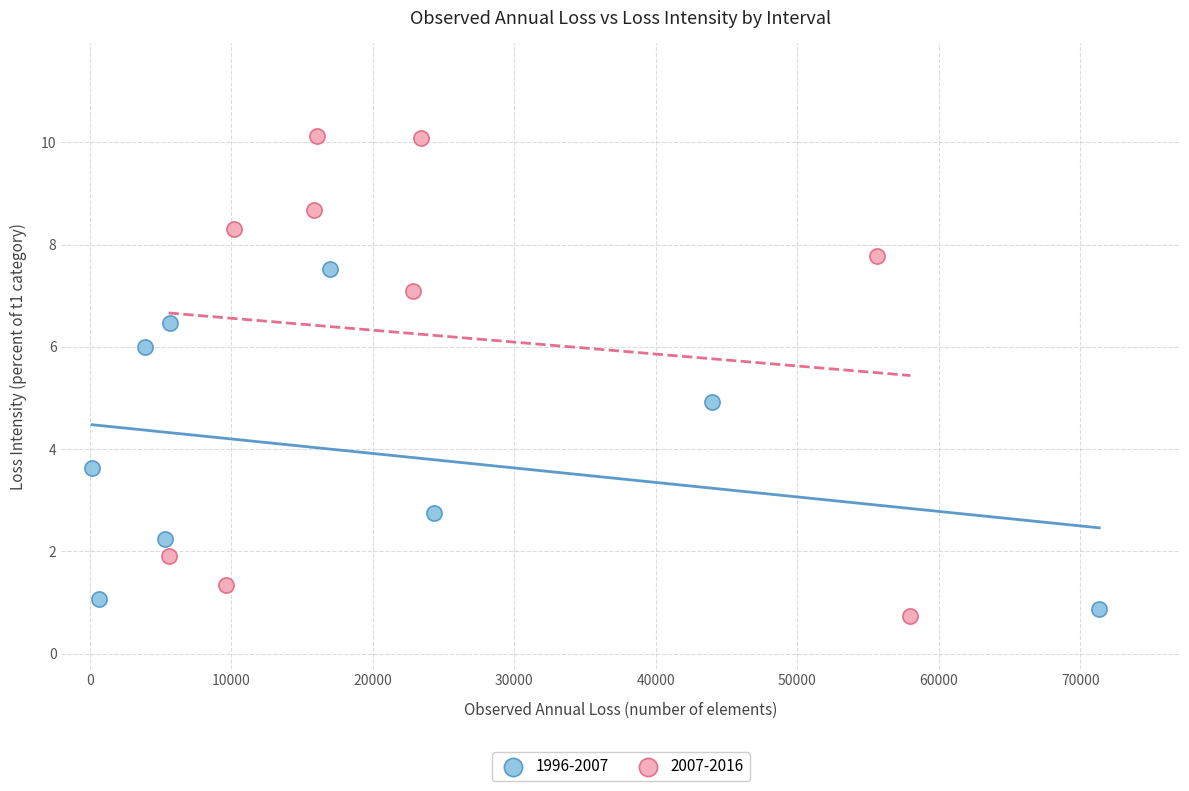

Which series contains the highest Y value?

2007-2016